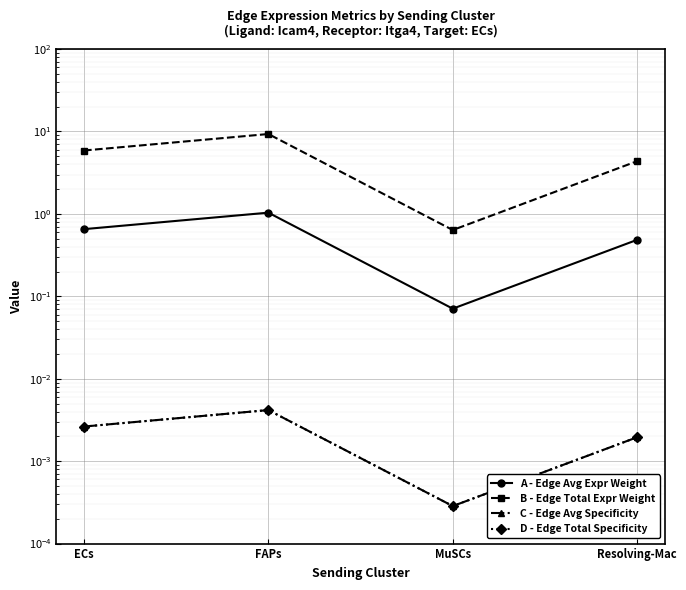

What is the spread (max minus min) of values at ECs?

5.9